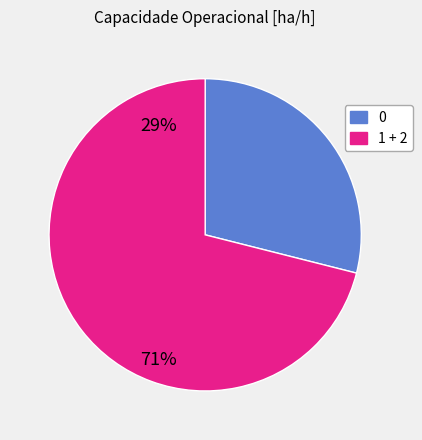

Is there any slice that represents more than half of the pie?

Yes